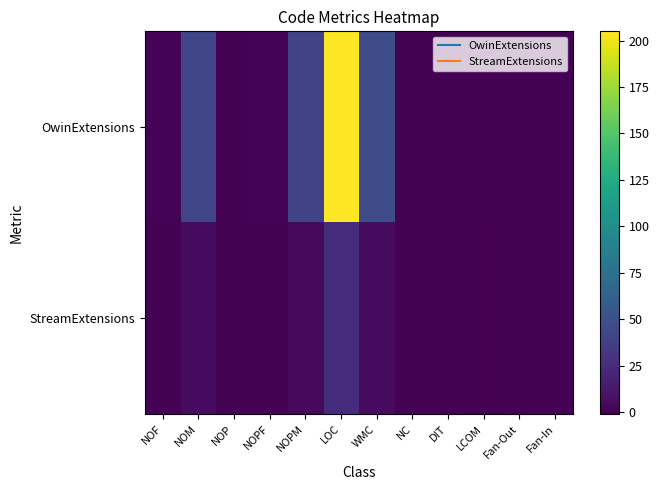

How many series are shown in this chart?

2